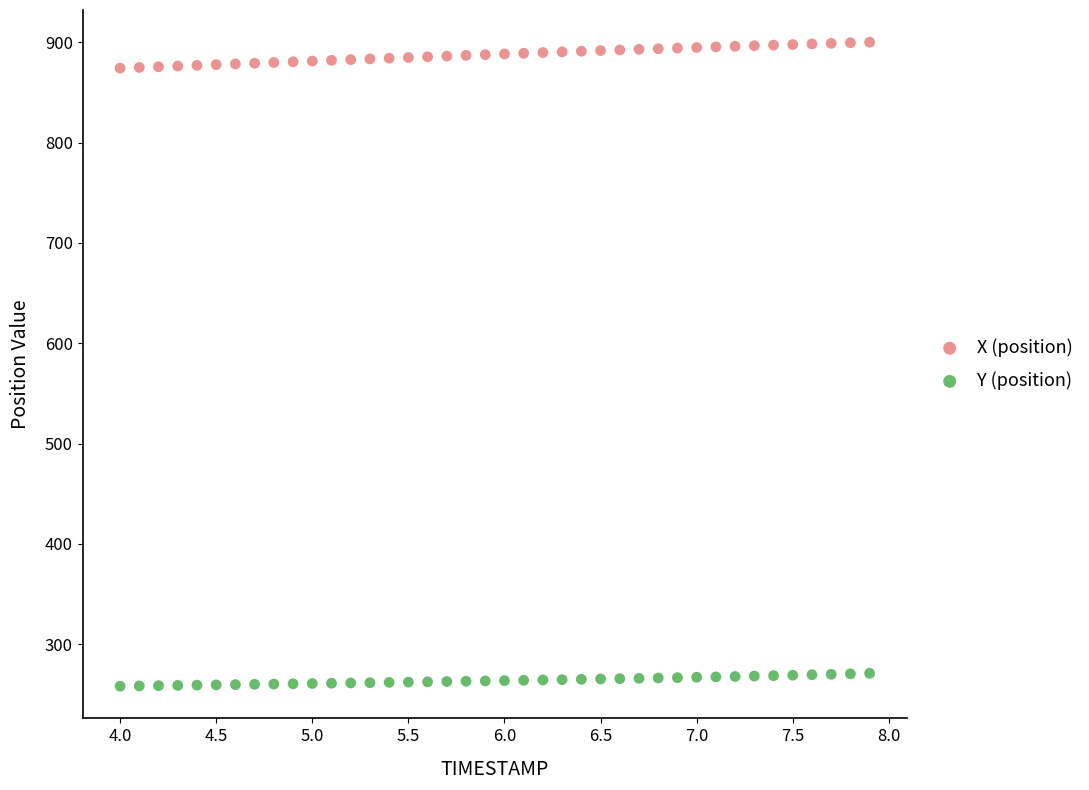

Across all data points, what is the range of X values (max minus min)?

3.9